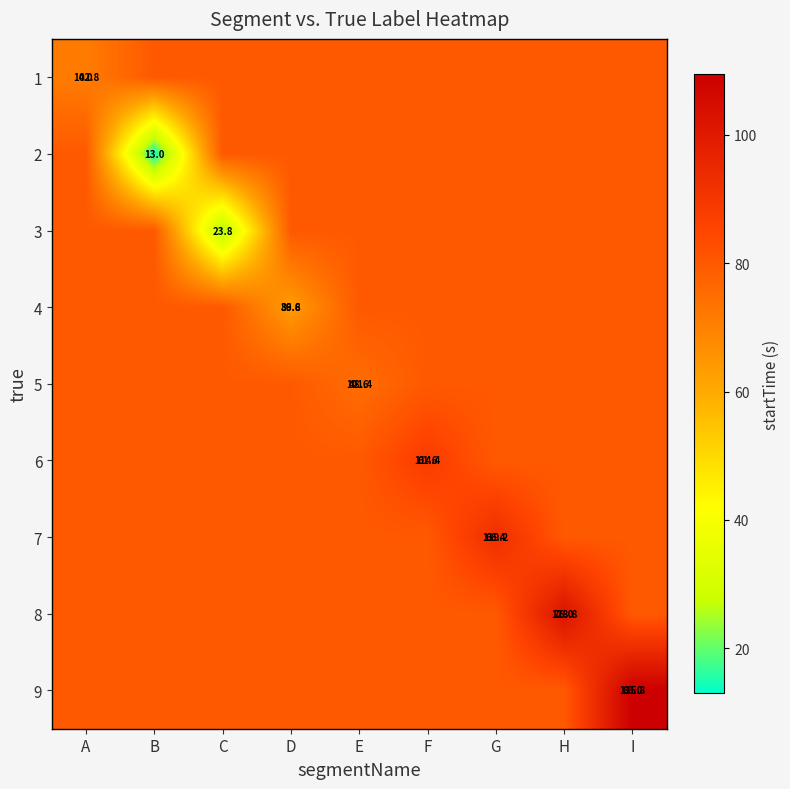

Is it true that 9 equals 38.2 at H?

False